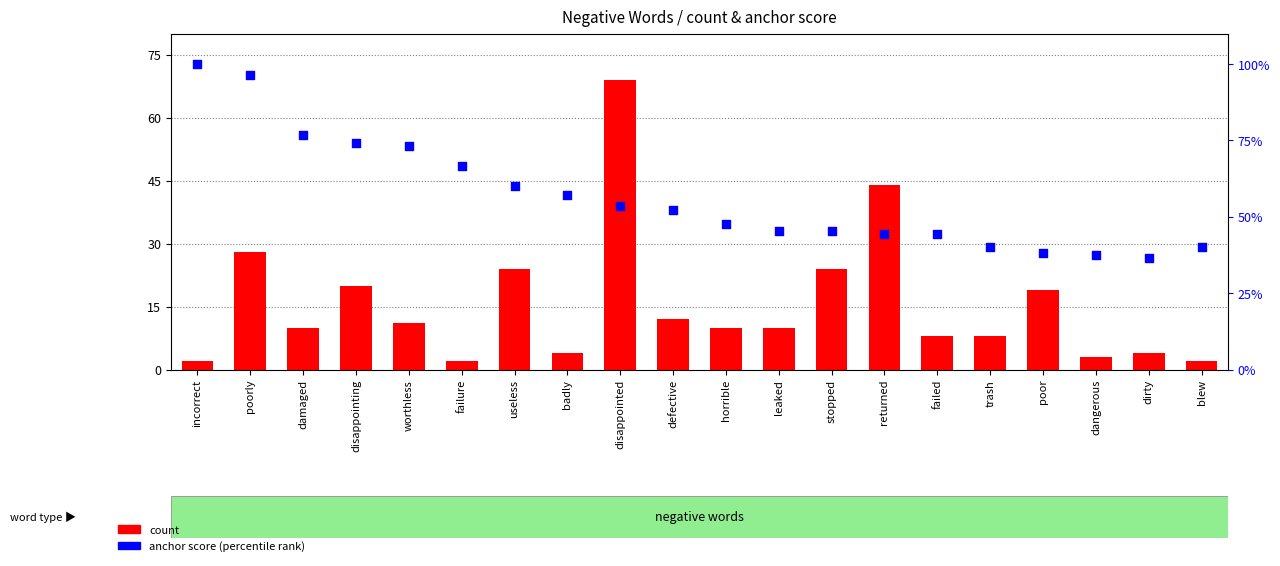

Which series contains the lowest Y value?

anchor score (percentile rank)